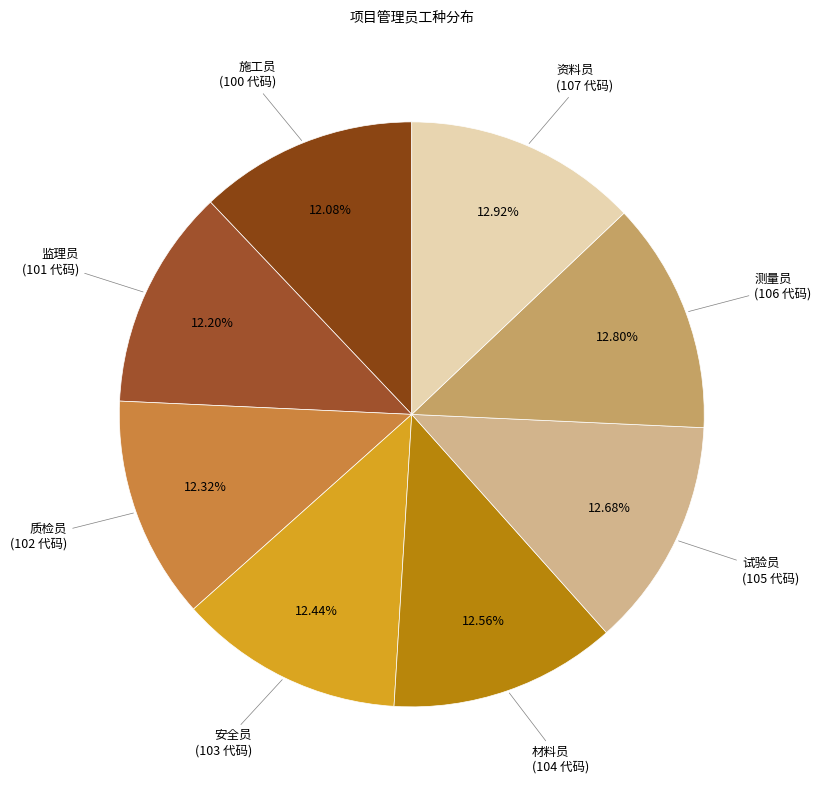

Rank the categories by value from highest to lowest.

资料员, 测量员, 试验员, 材料员, 安全员, 质检员, 监理员, 施工员